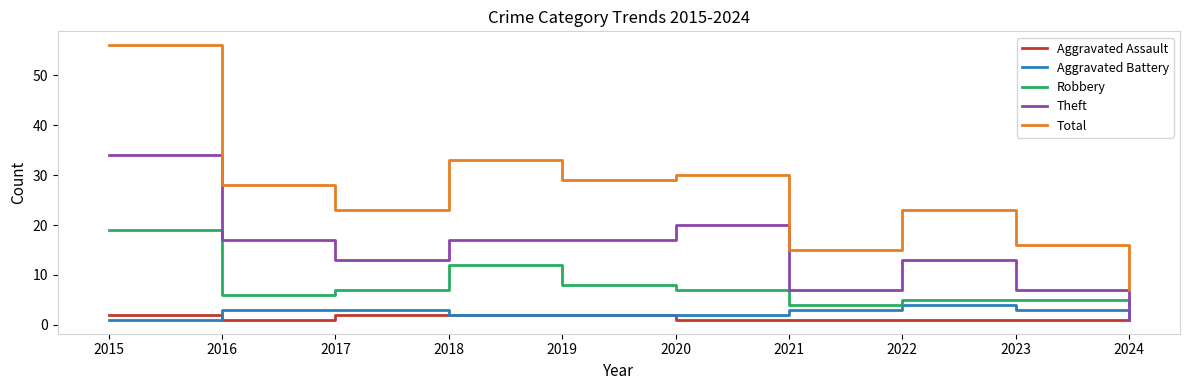

How many lines are shown in the chart?

5